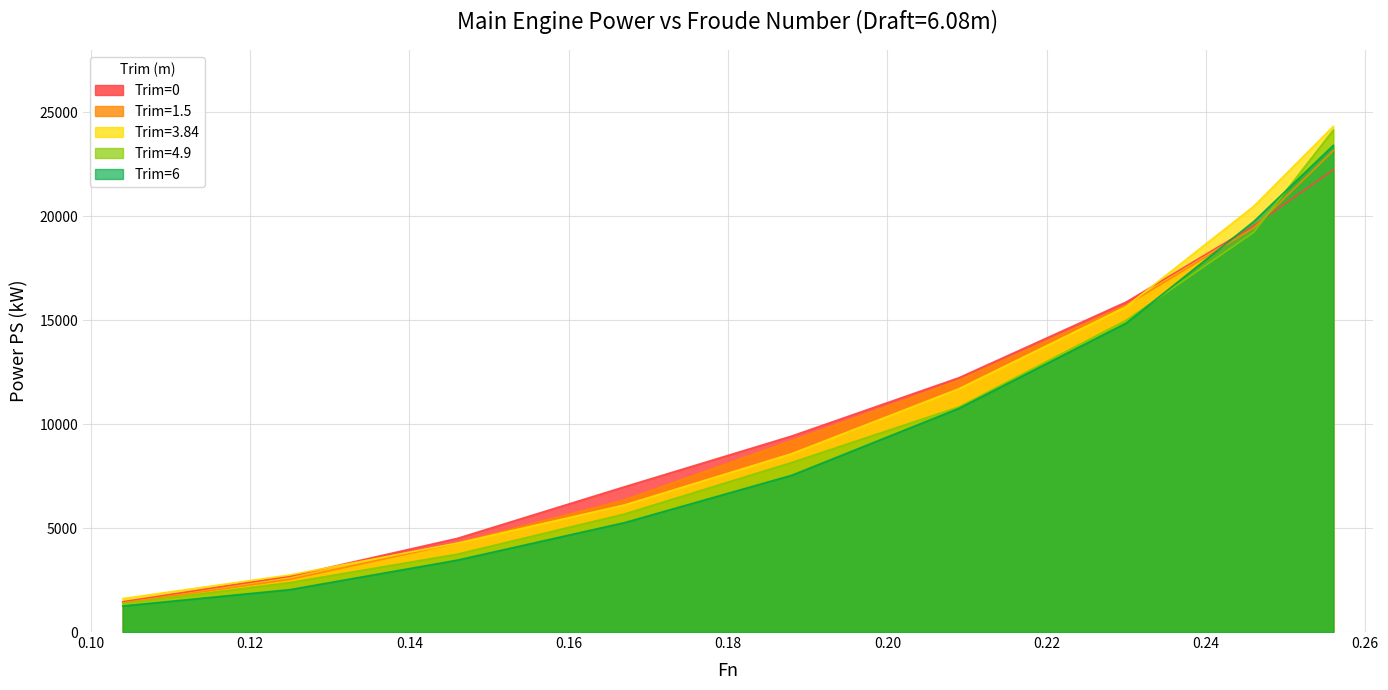

What is the sum of all Trim=1.5 values?

94193.9